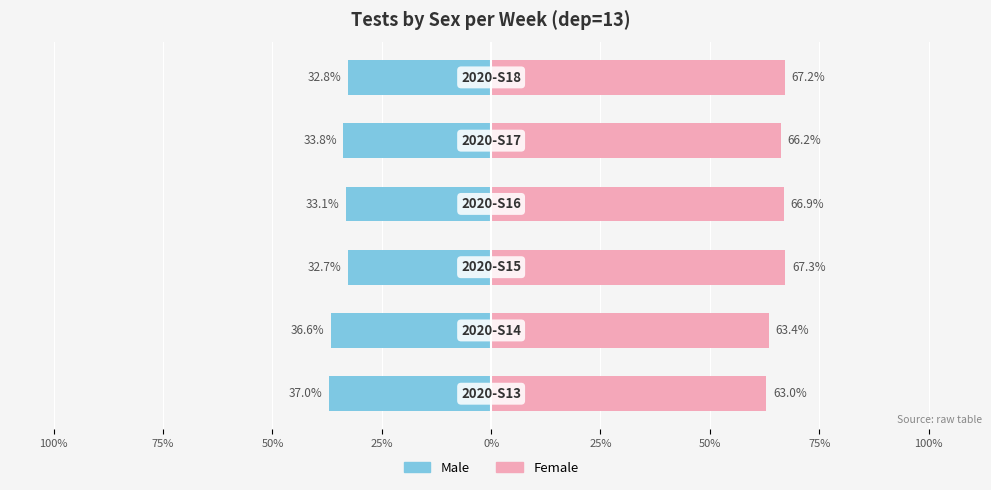

Count the number of categories in the chart.

6